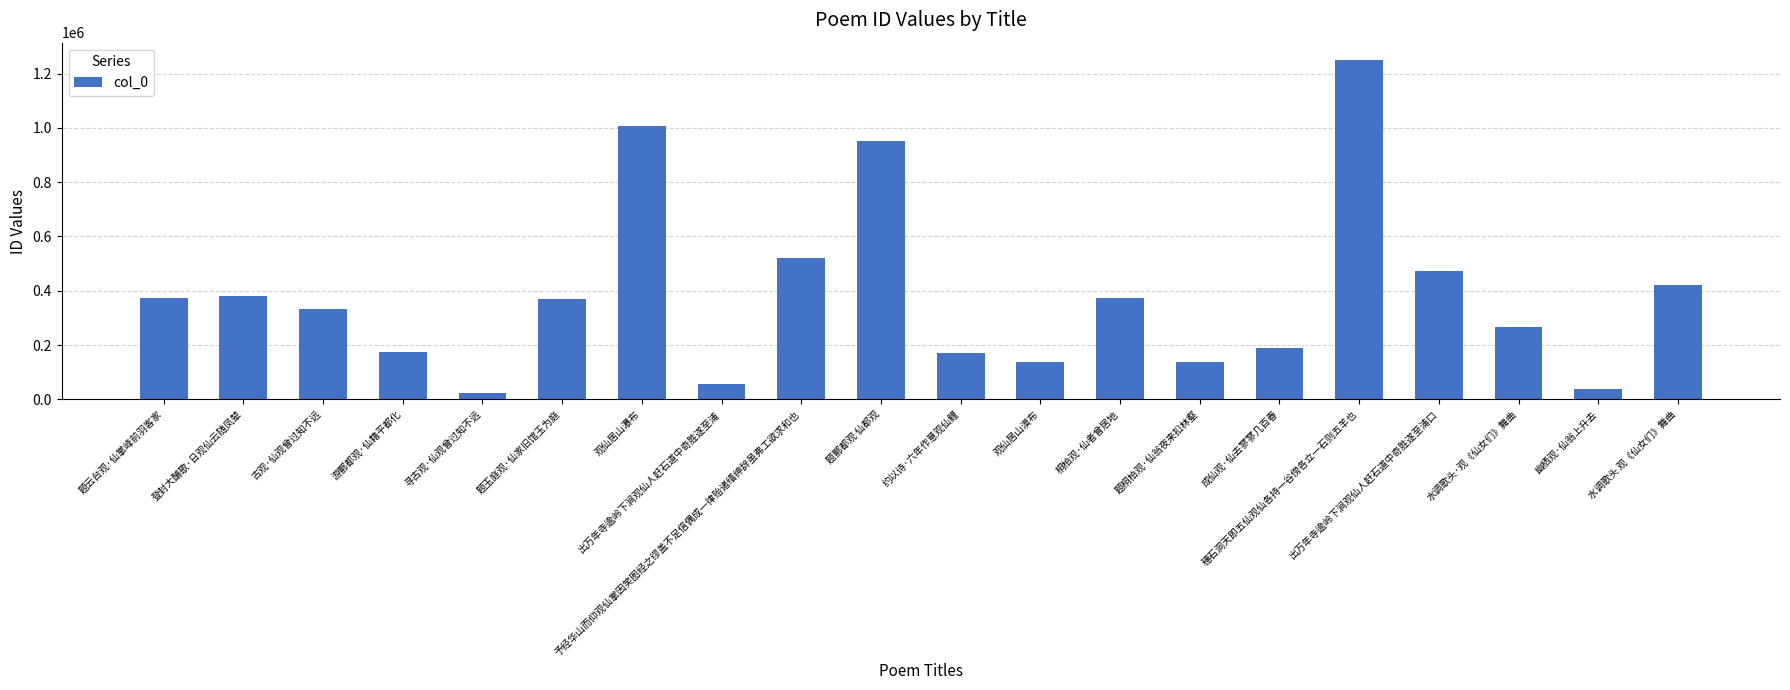

What is the greatest value displayed?

1251063